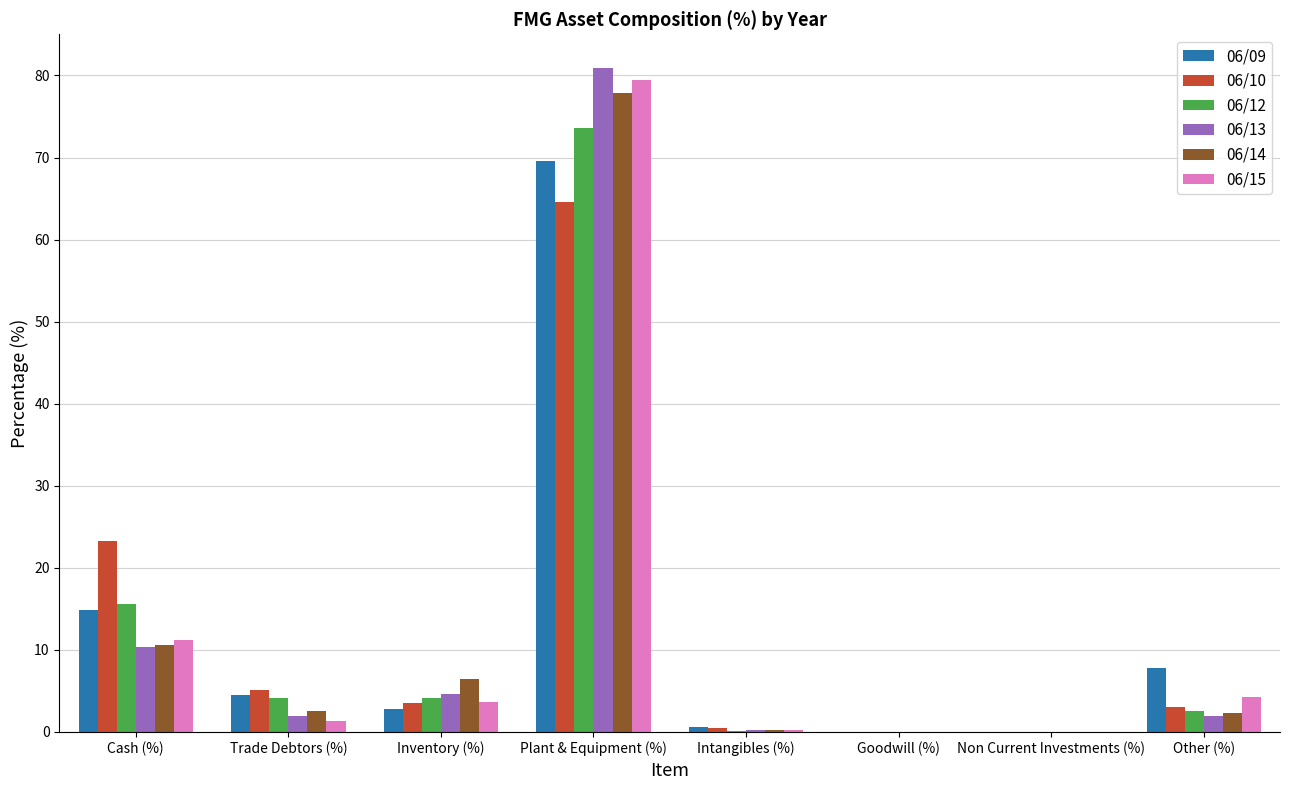

Which series has the largest range (max minus min)?

06/13